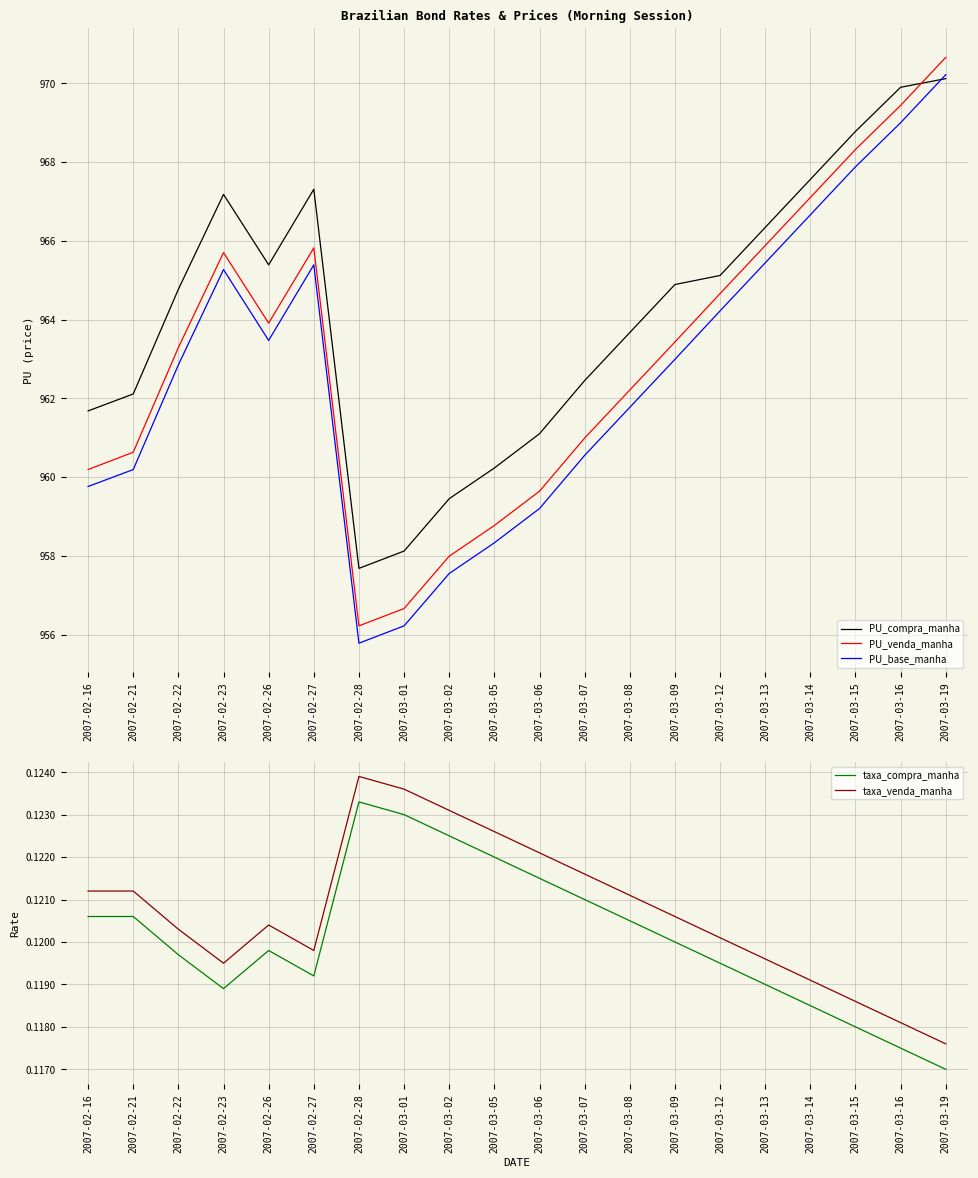

Where is the first local minimum for PU_base_manha?

2007-02-26